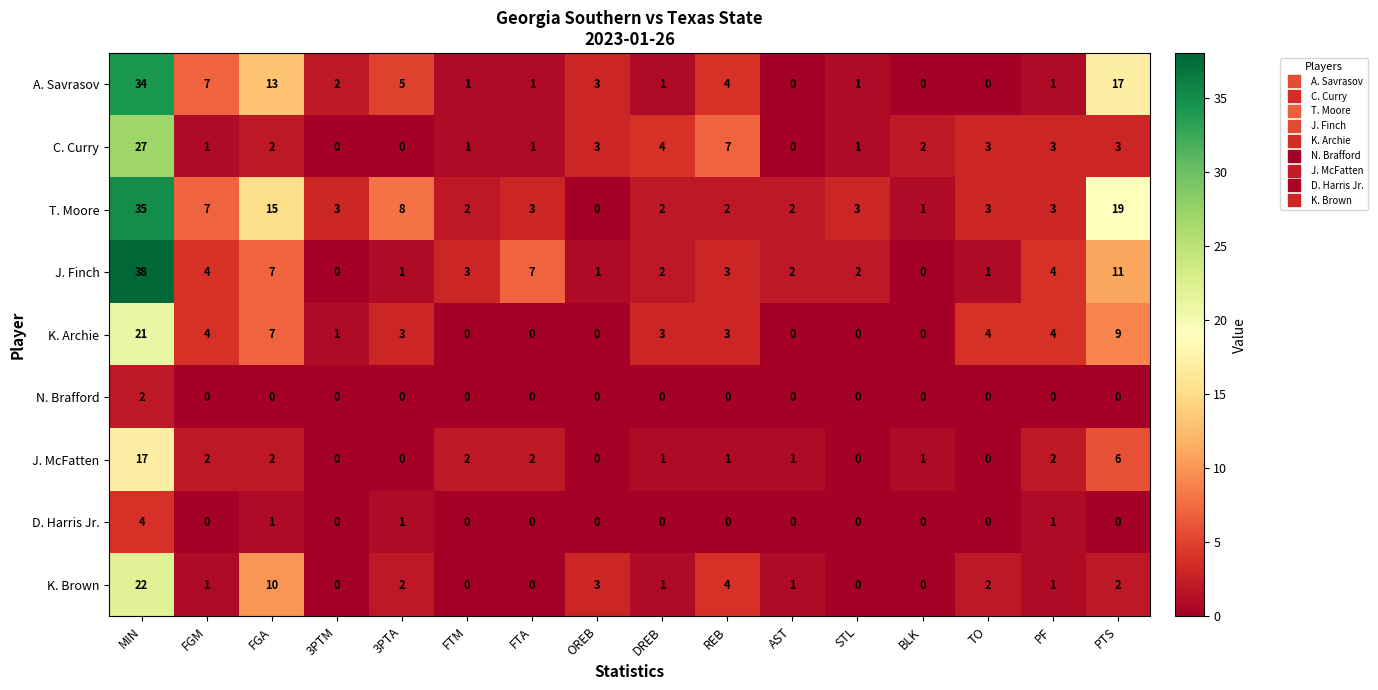

Which category has the highest value in the K. Archie series?

MIN